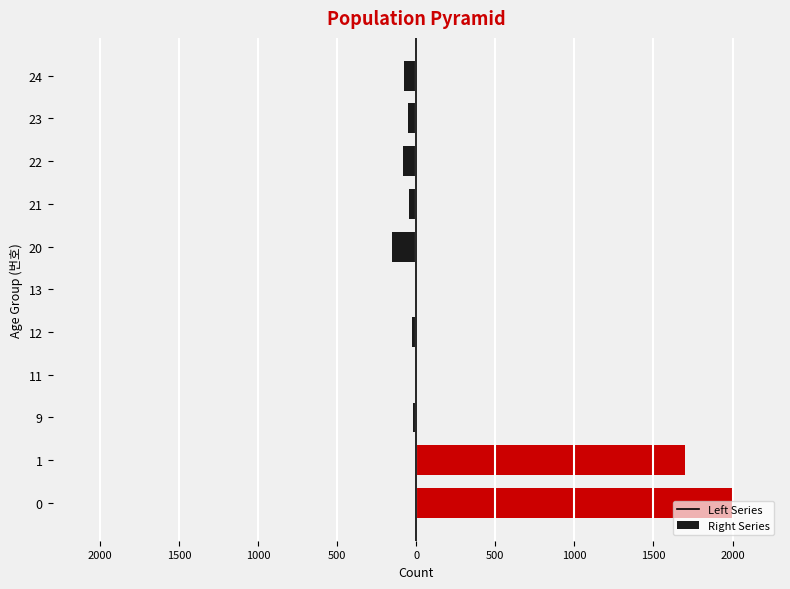

Are the bars horizontal?

Yes